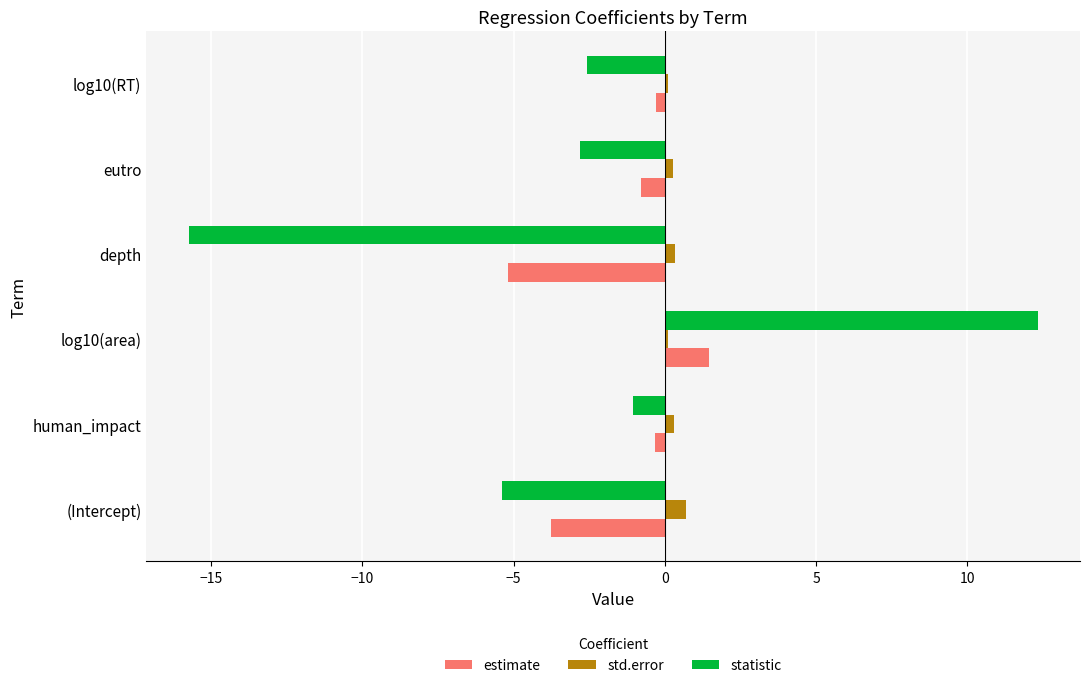

Is it true that estimate equals -3.8 at (Intercept)?

True